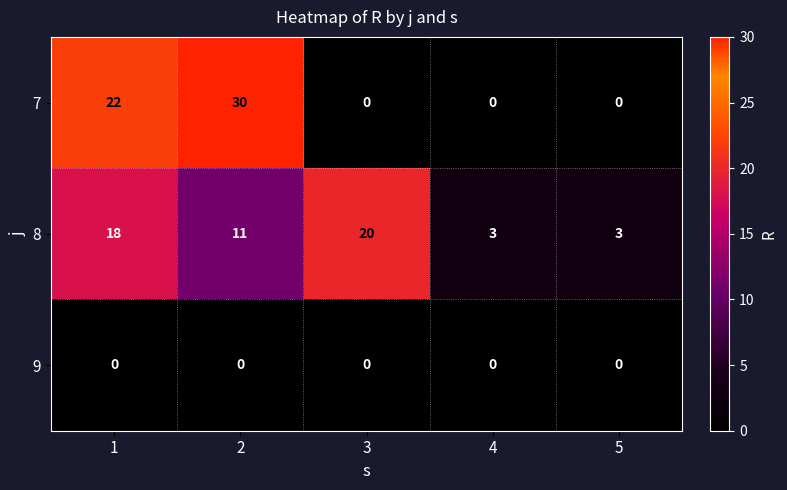

At which category is the sum across all series the highest?

2